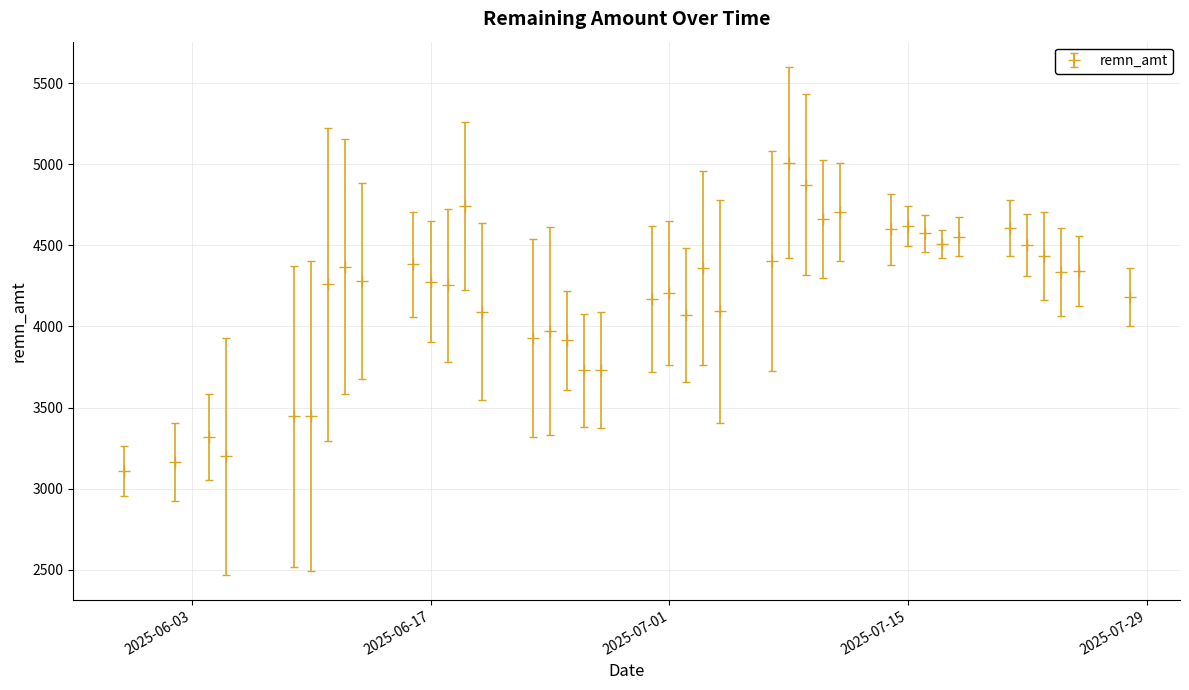

True or false: there are more than 2 points higher than both neighbors.

True